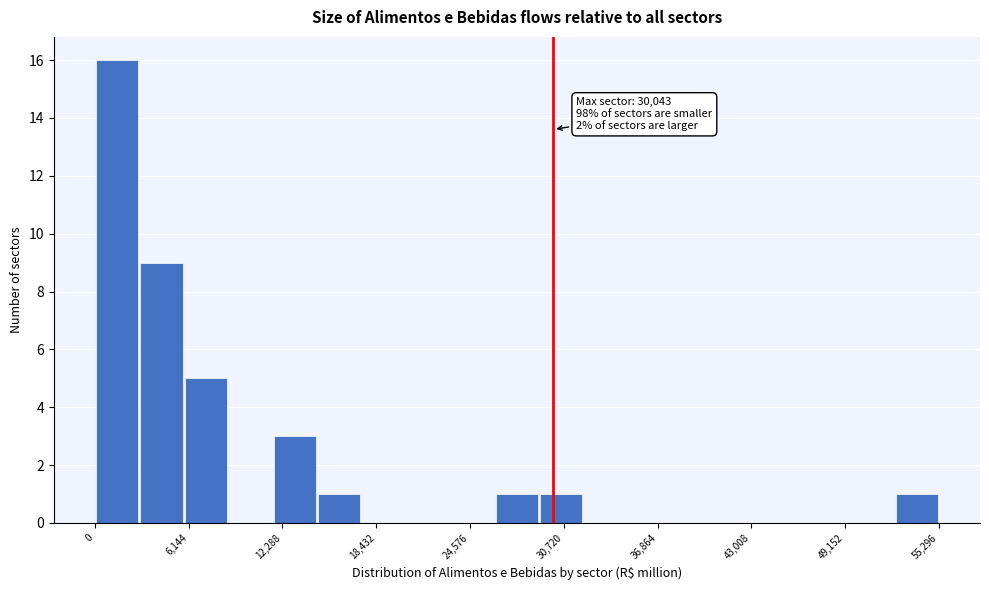

Read against the x-axis, roughly where is the centre of the tallest bar?

1000